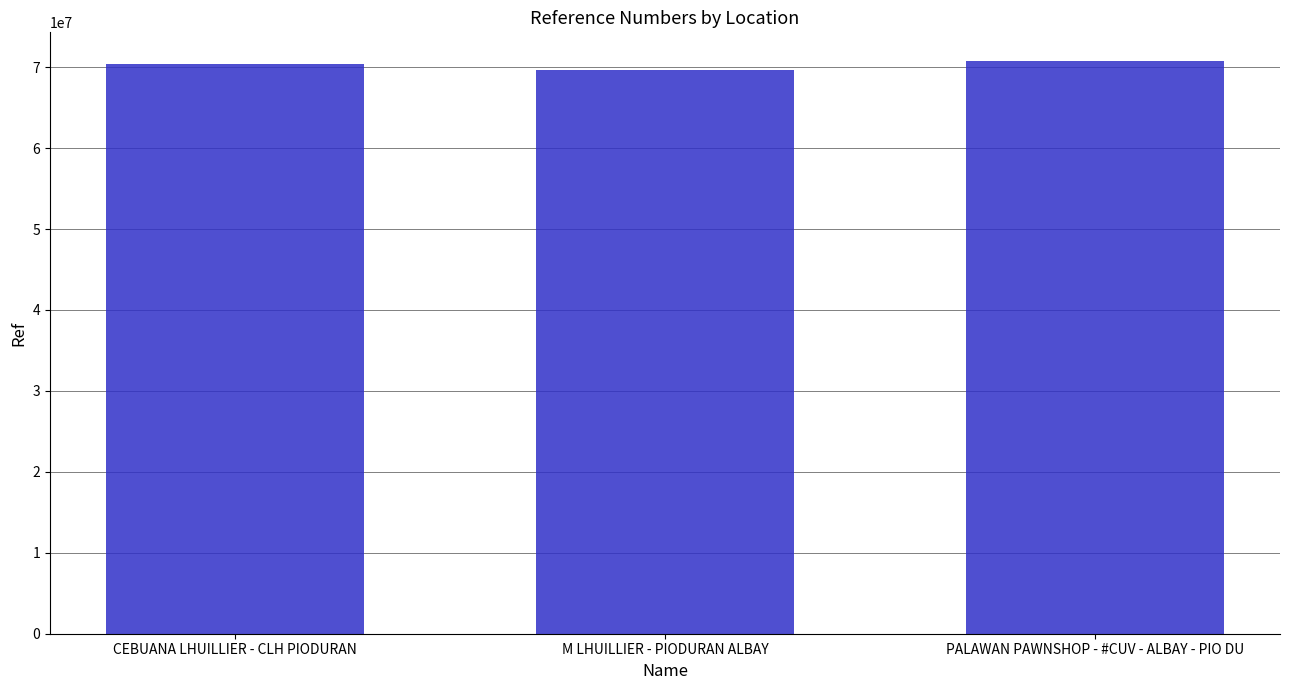

What is the maximum value shown in the chart?

70766992